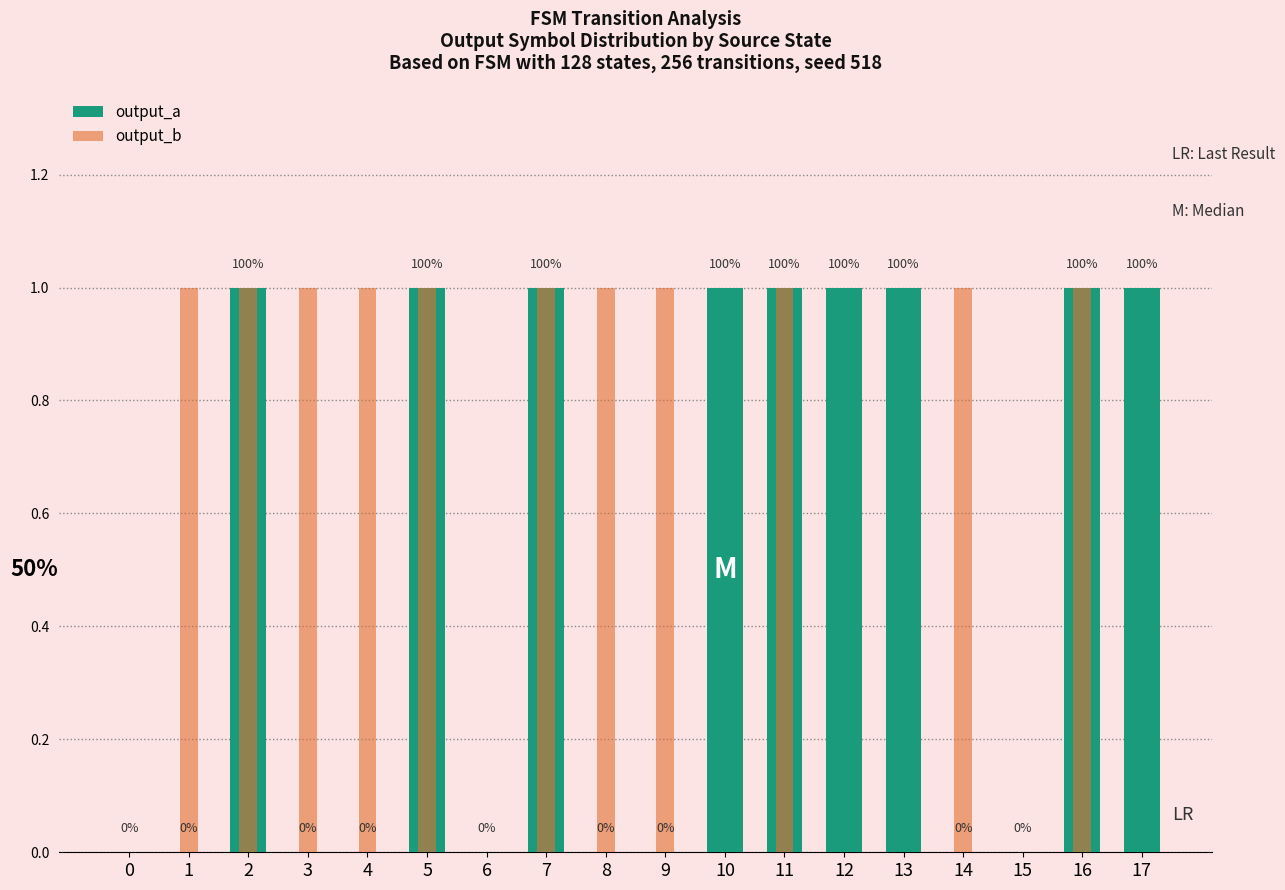

What is the difference between the output_a values at 0 and 17?

1